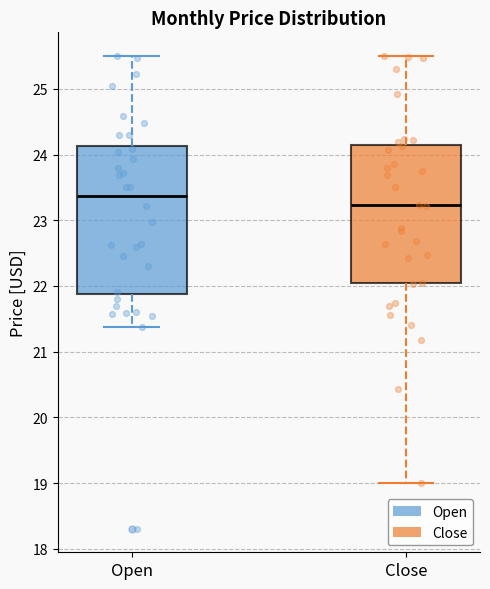

Which box's median line is the highest?

Open